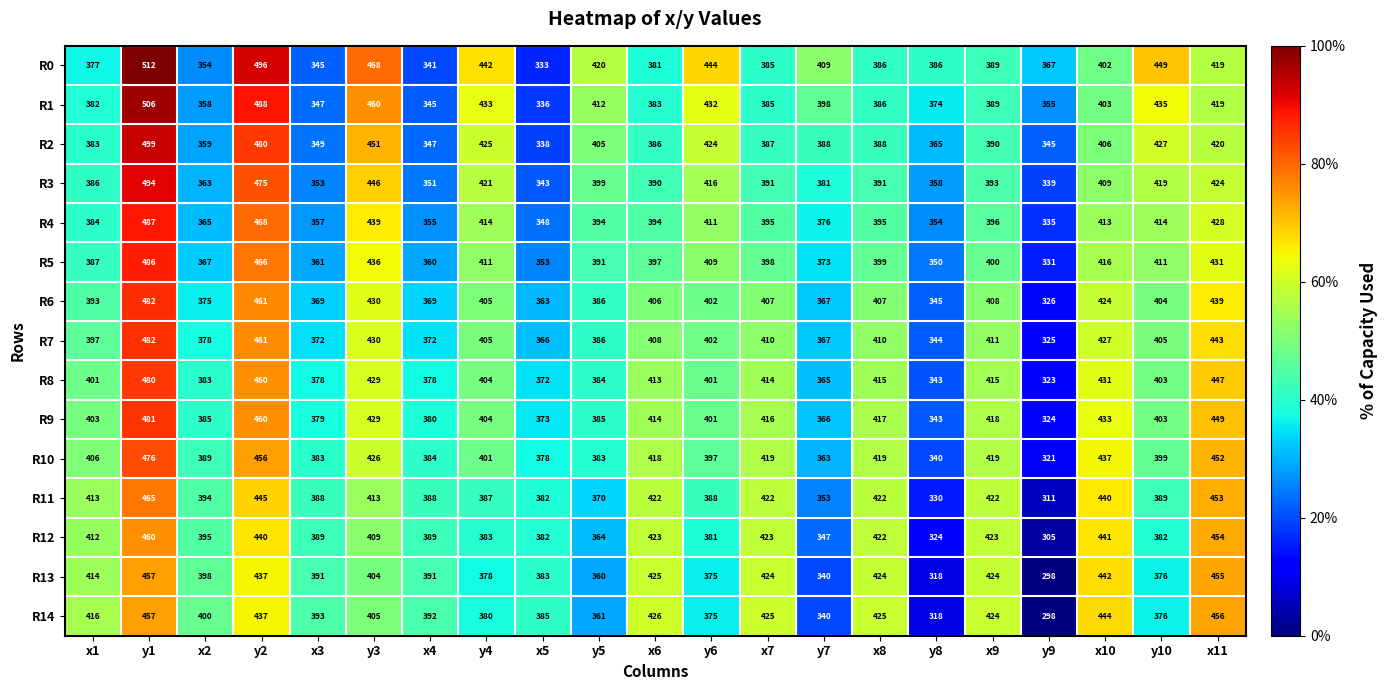

Which series has the largest range (max minus min)?

R0